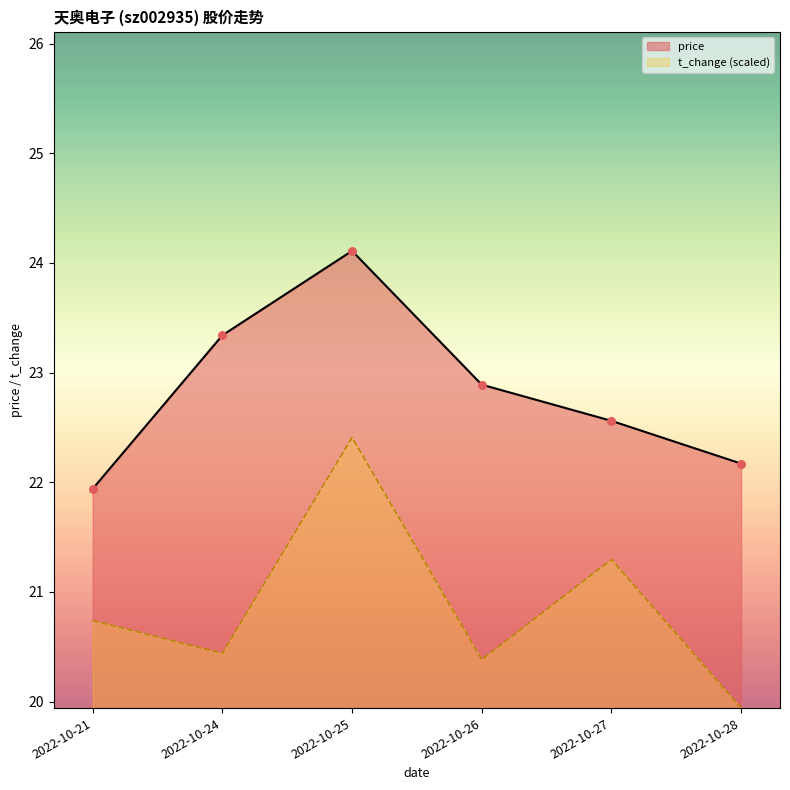

Which series has the largest total across all categories?

price